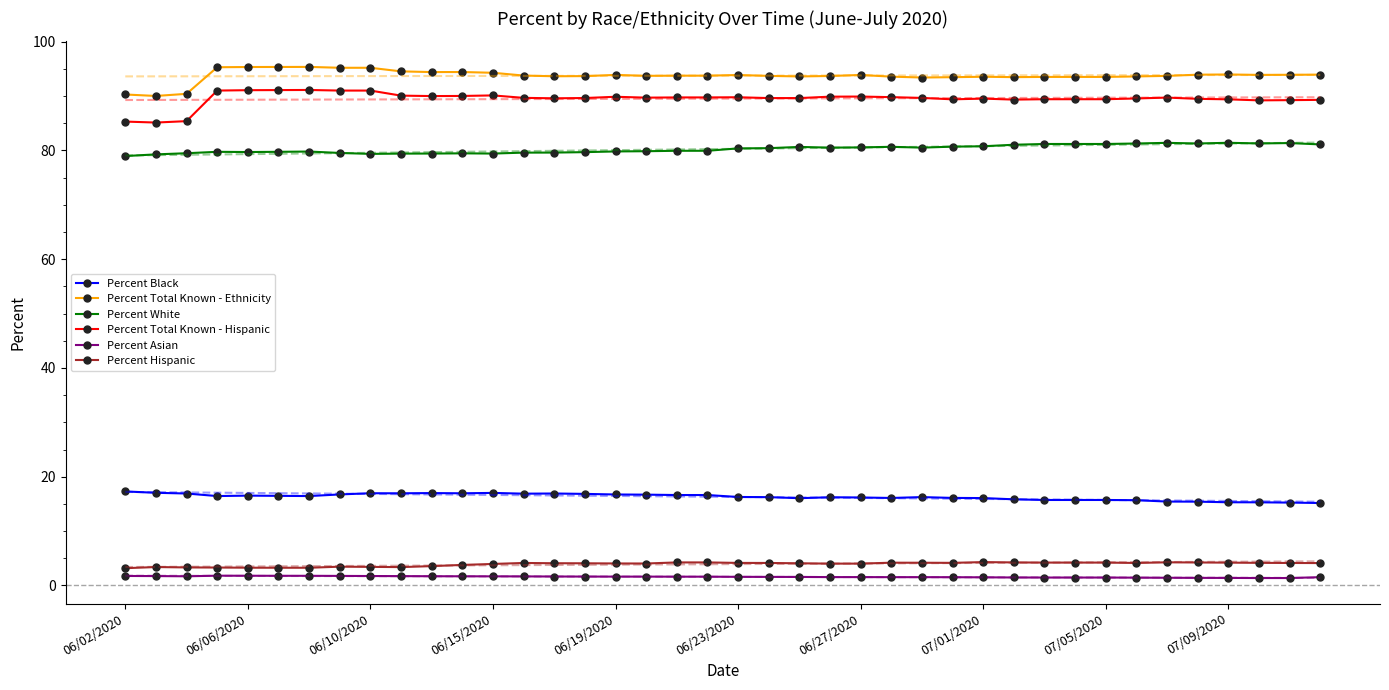

True or false: Percent Black has more than 2 points higher than both neighbors.

True